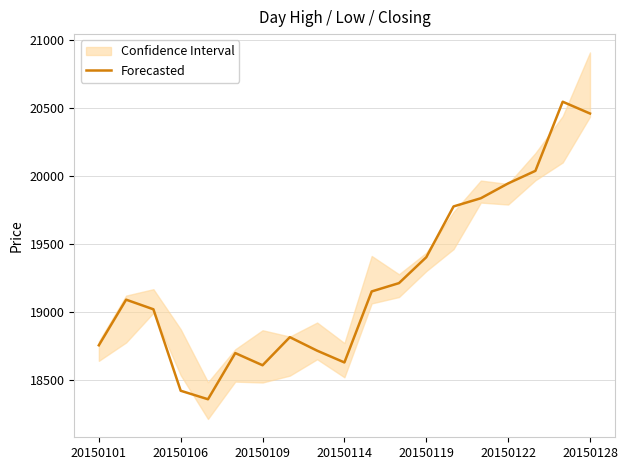

What is the minimum value for Forecasted?

18356.4